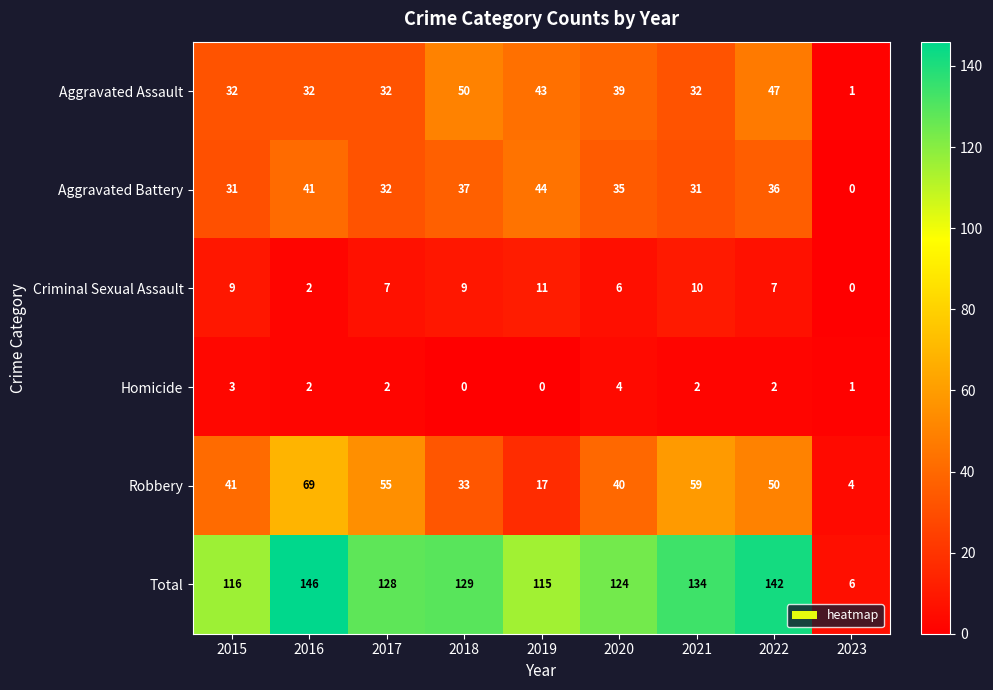

The value of Total at 2019 is 115. True or false?

True